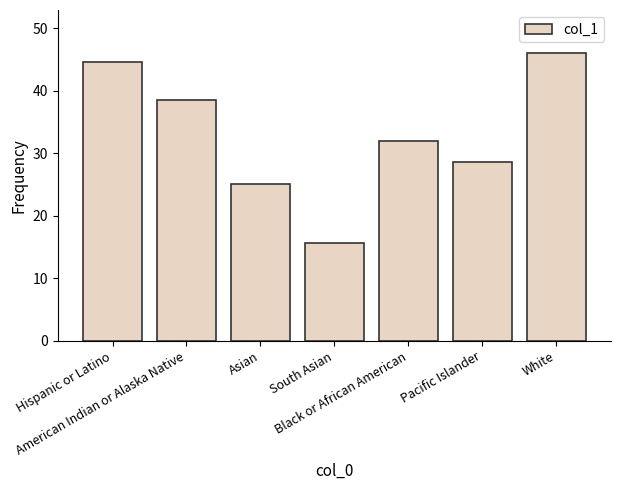

Are the bars grouped side by side (vs. stacked)?

No